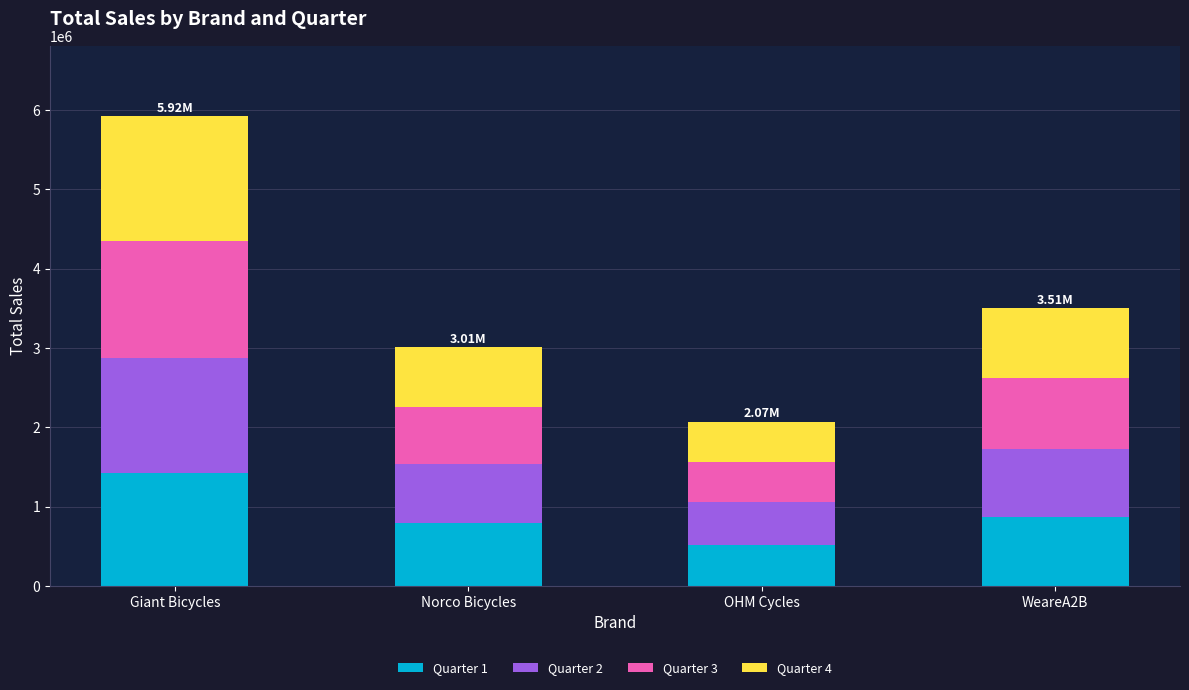

At which label does Quarter 1 reach its peak?

Giant Bicycles